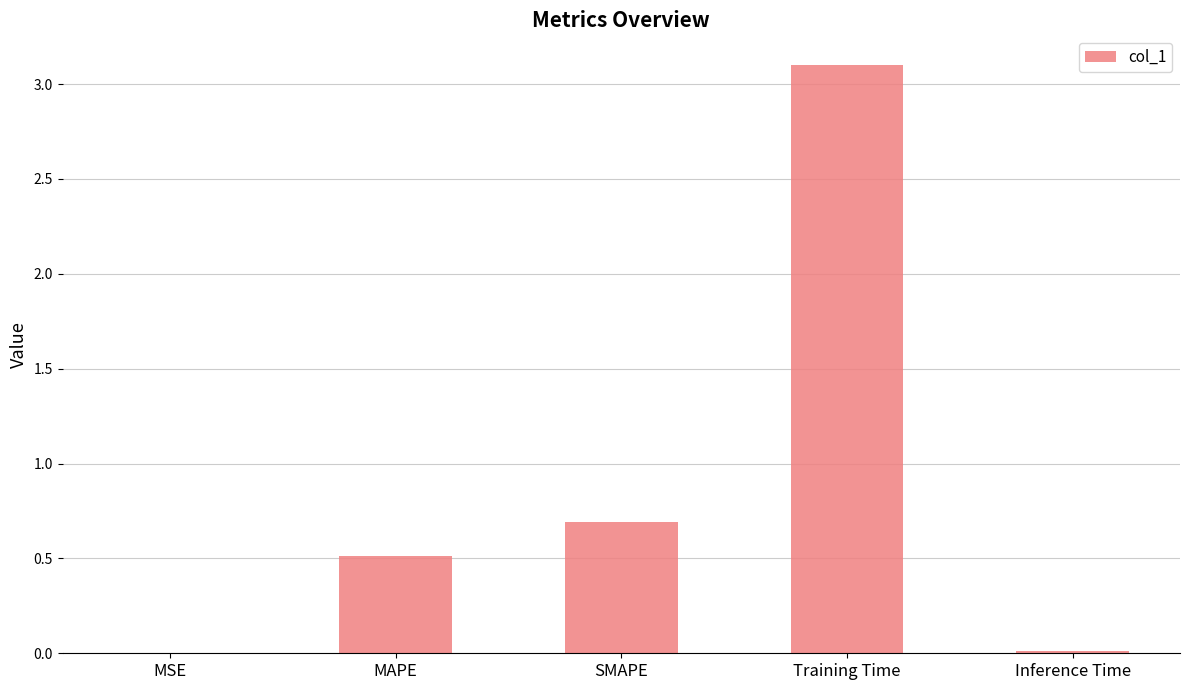

Which category has the highest value across all series?

Training Time